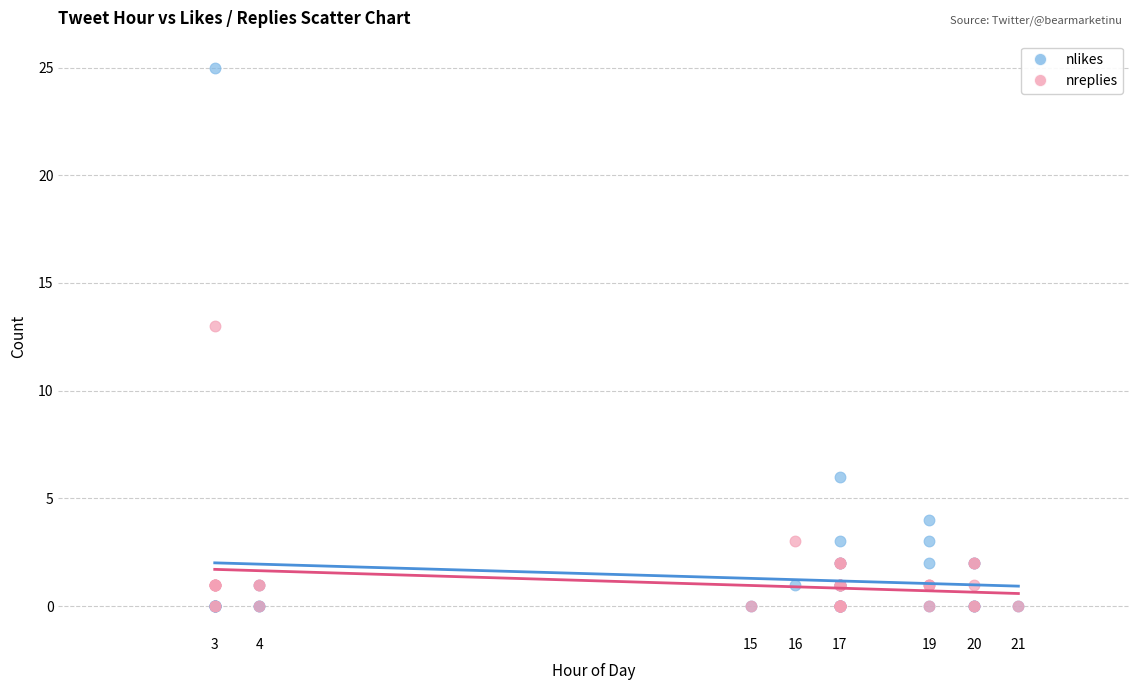

What are all the series names shown in the legend?

nlikes, nreplies